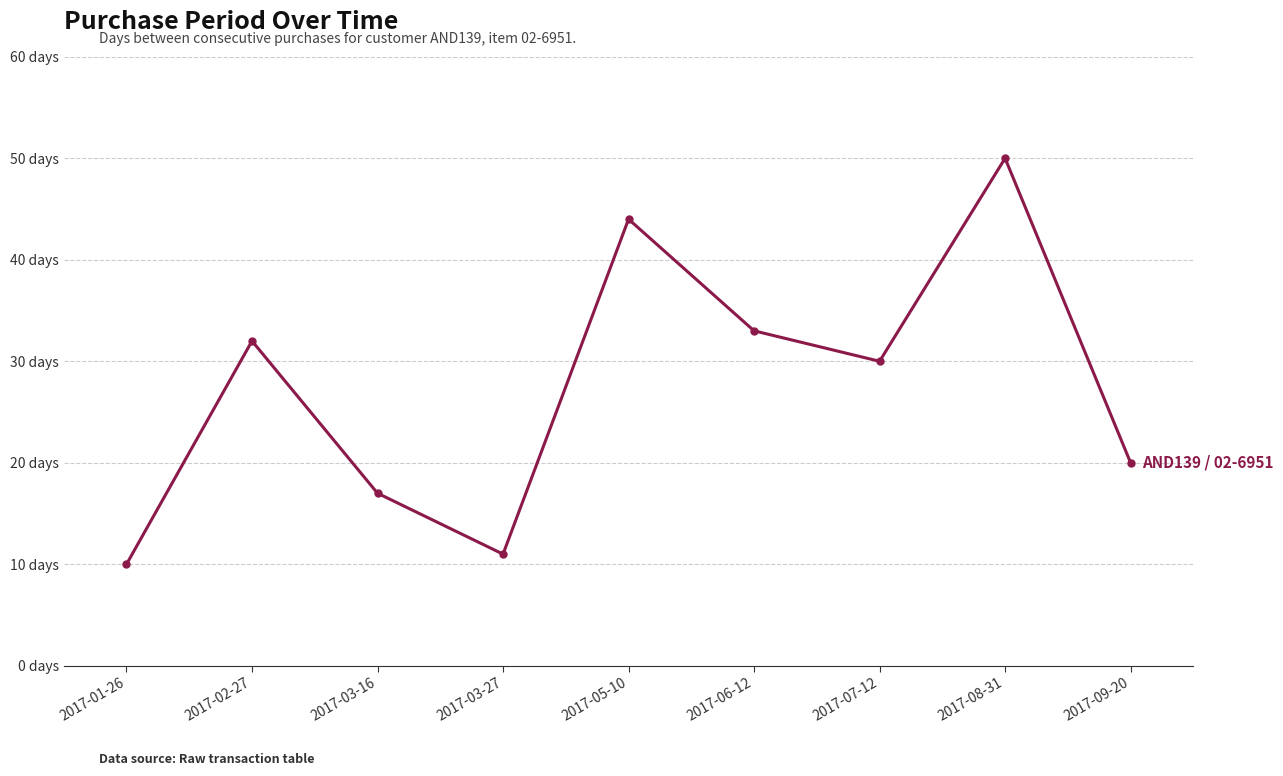

What is the ratio of the value at 2017-01-26 to the value at 2017-08-31?

0.2